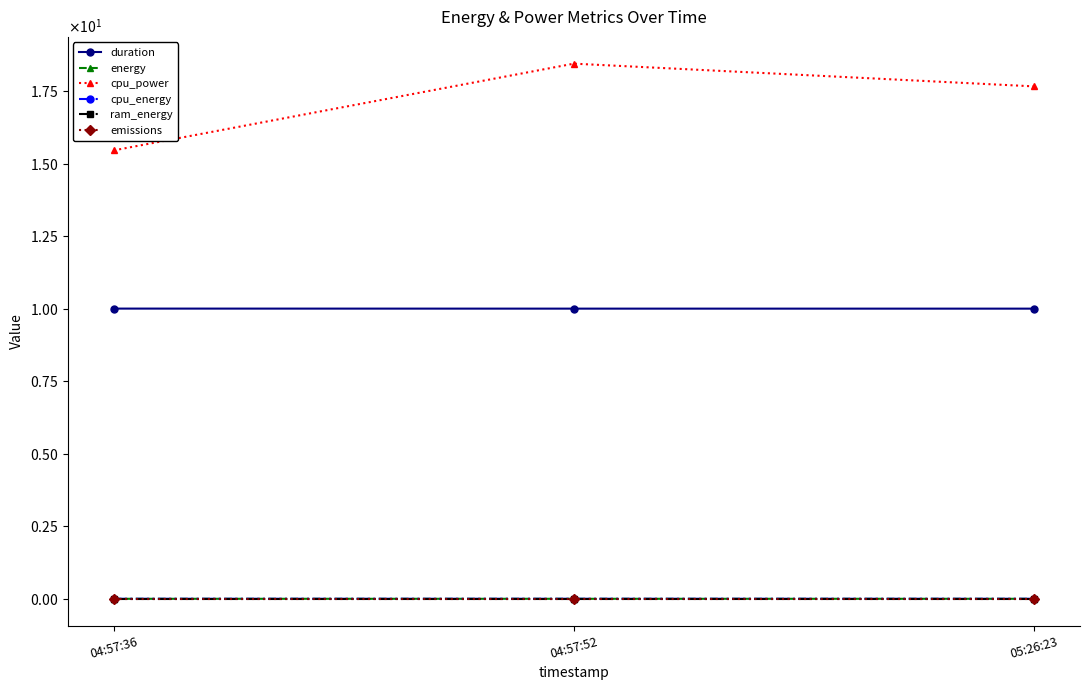

Is the value of duration at 05:26:23 greater than the value of ram_energy at 04:57:52?

Yes